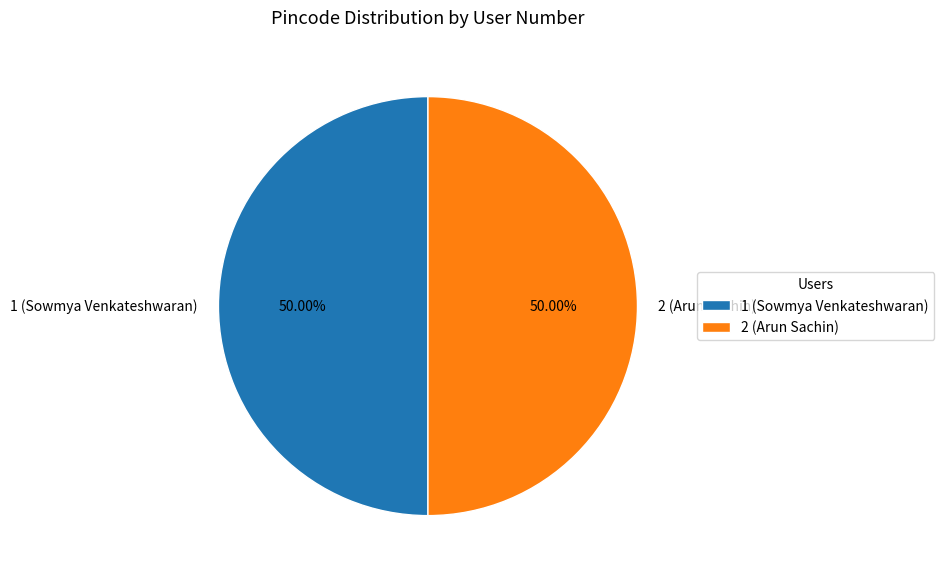

How many slices are in this pie chart?

2